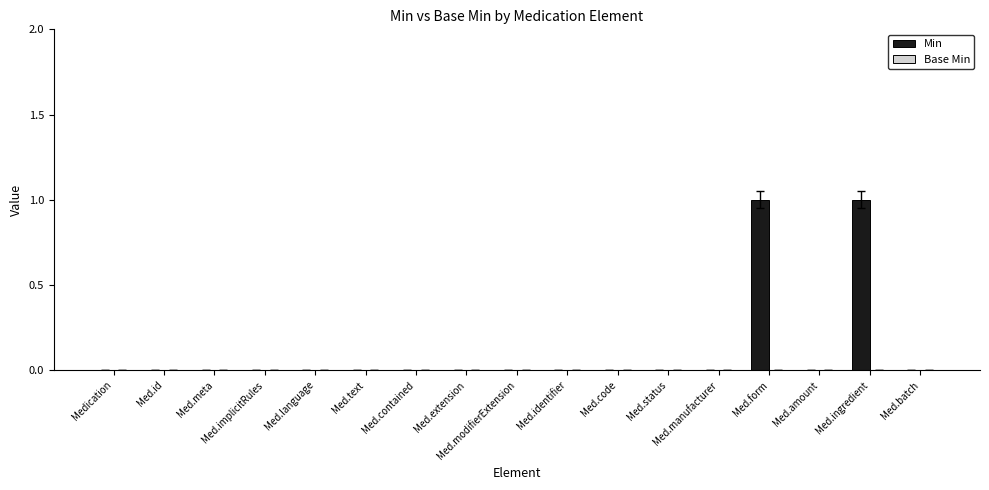

Which has a higher value, Med.meta or Med.form?

Med.form